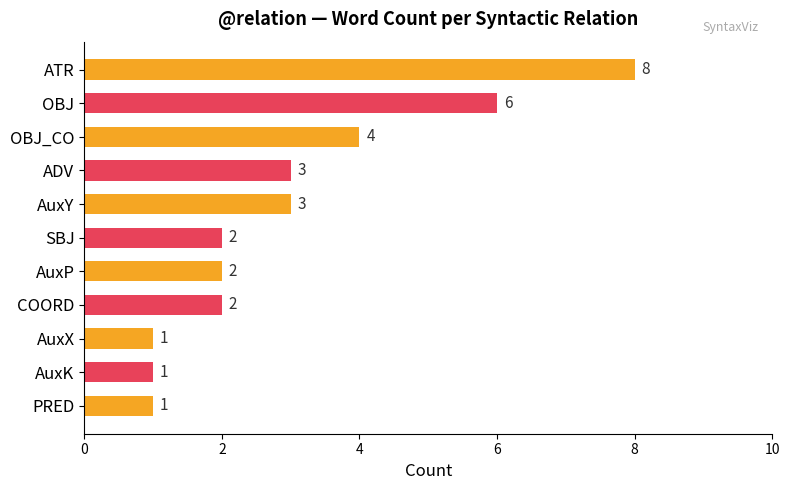

Approximately how many times larger is the value at OBJ_CO compared to SBJ?

2.0